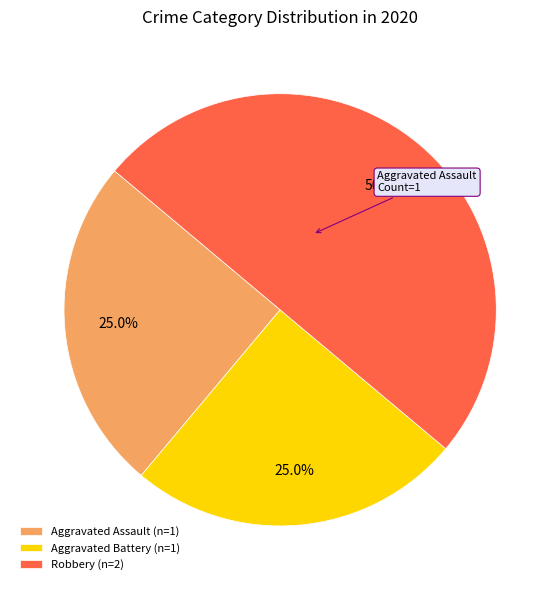

What percentage is the Robbery slice, to the nearest percent?

50%